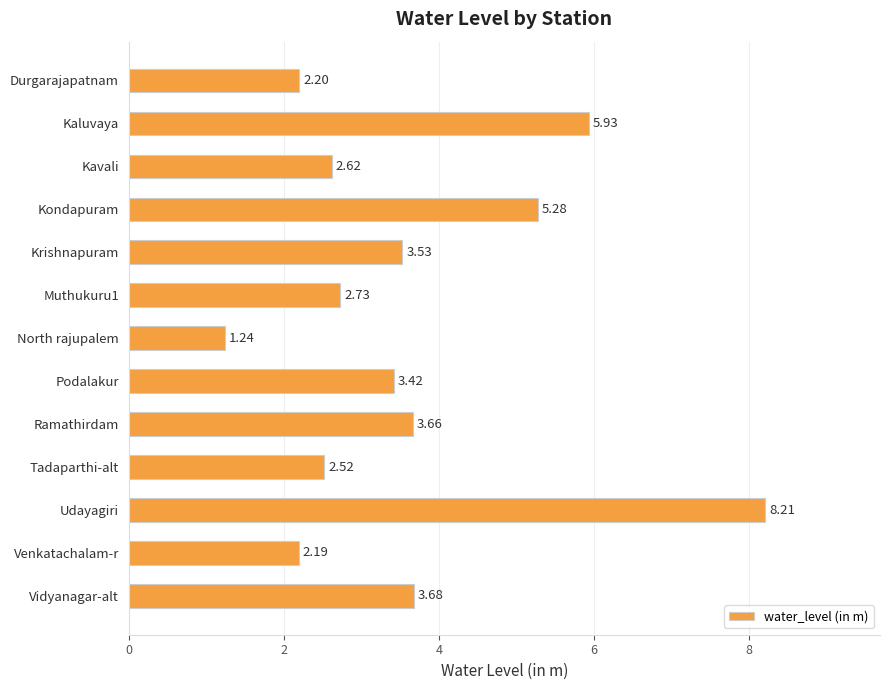

What is the change in value from Udayagiri to Venkatachalam-r?

-6.0